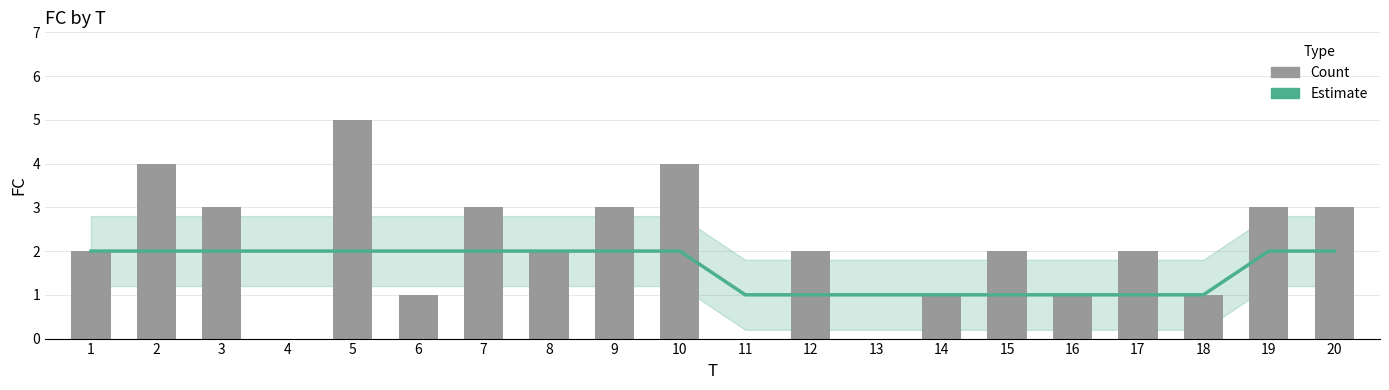

What is the sum of all Count values?

42